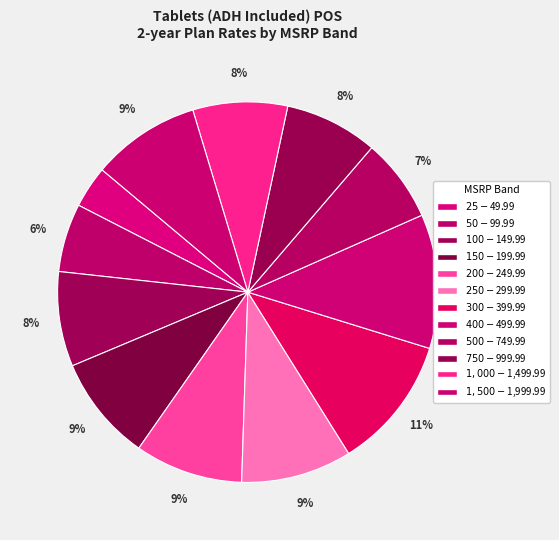

How many slices are in this pie chart?

12